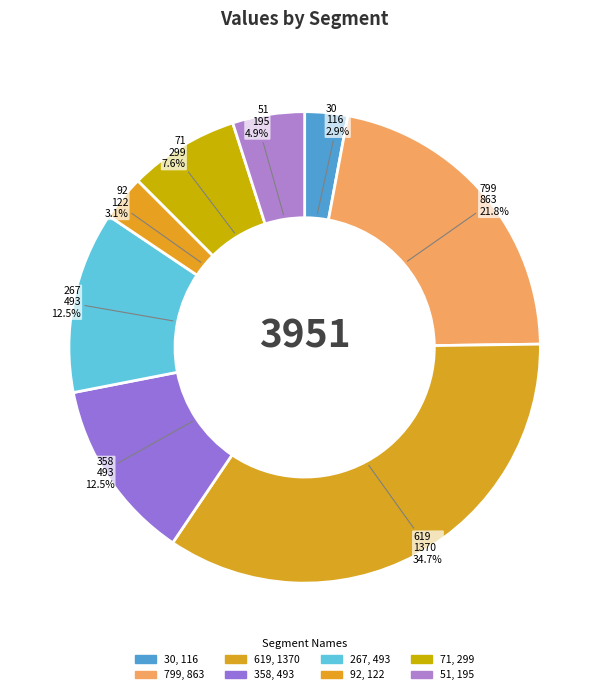

What portion of the pie excludes 358?

87.5%